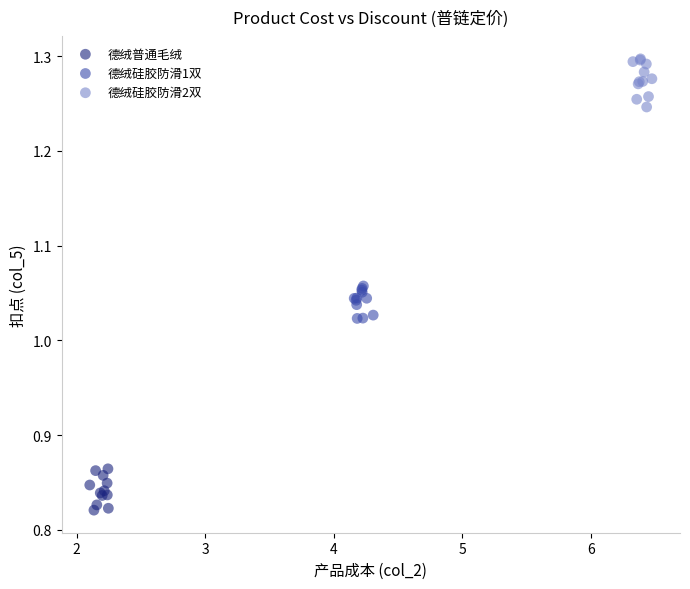

Which series reaches the minimum Y coordinate?

德绒普通毛绒